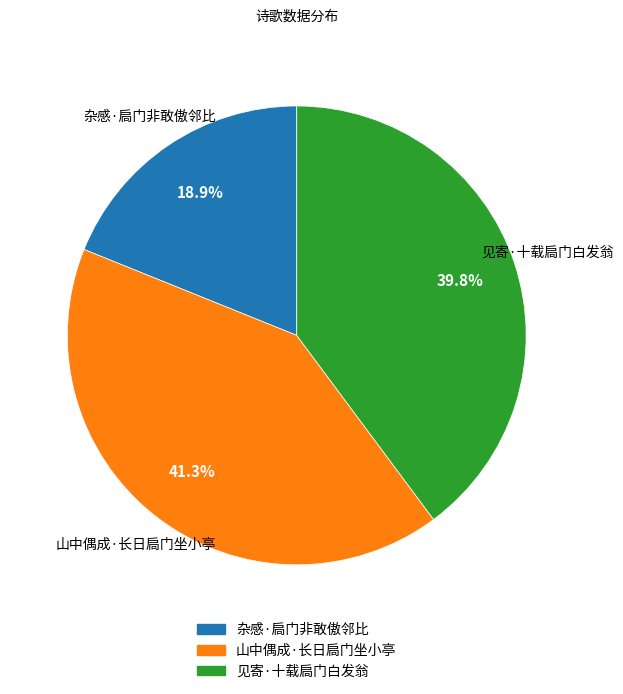

Rank the categories by value from lowest to highest.

杂感·扃门非敢傲邻比, 见寄·十载扃门白发翁, 山中偶成·长日扃门坐小亭